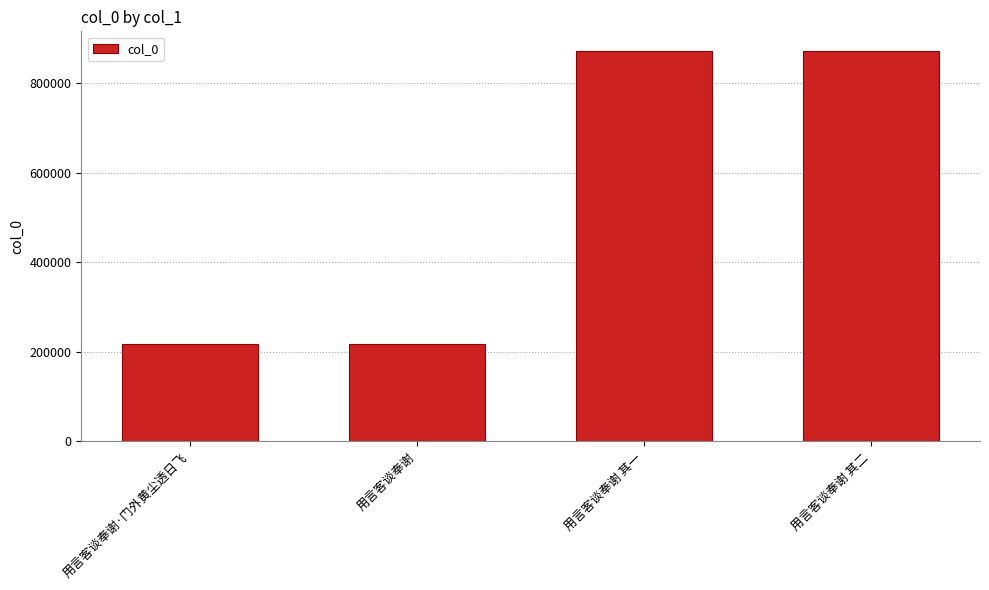

How many series are shown in this chart?

1